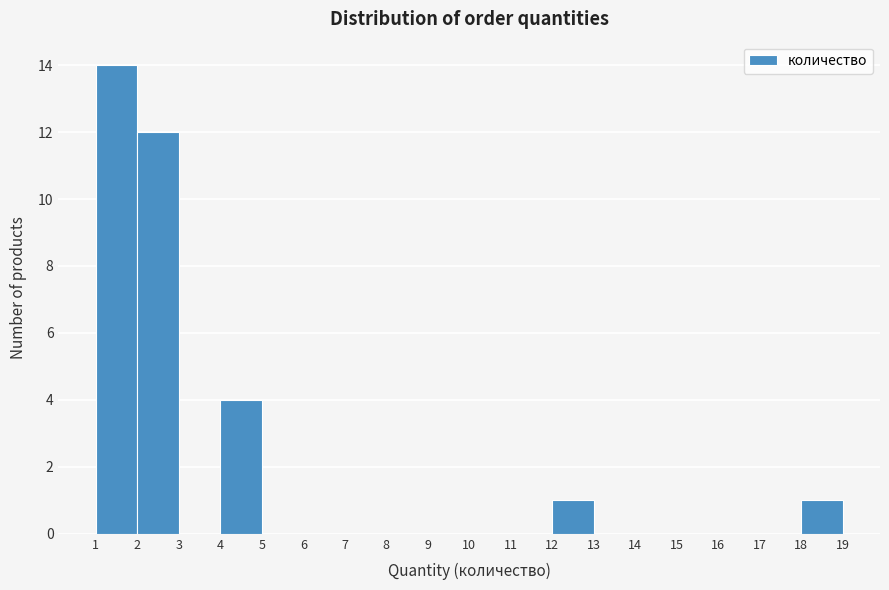

How tall is the bar that spans 18 to 19 on the x-axis? The values are not printed on the chart, so give them approximately, as read against the axis.

1